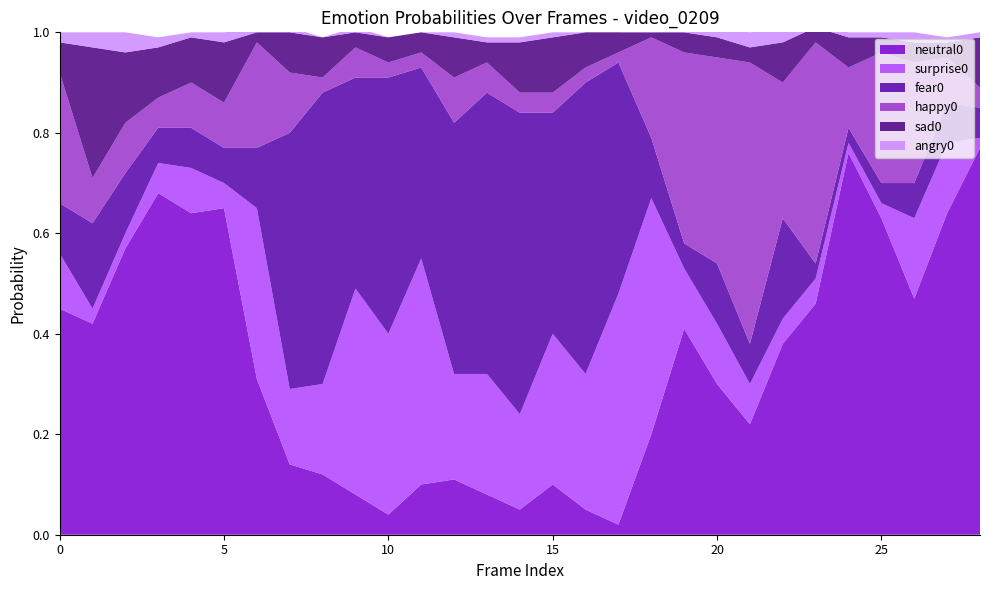

Reading left to right, transcribe all the data shown in this chart.

neutral0: 0.5	0.4	0.6	0.7	0.6	0.7	0.3	0.1	0.1	0.1	0.0	0.1	0.1	0.1	0.1	0.1	0.1	0.0	0.2	0.4	0.3	0.2	0.4	0.5	0.8	0.6	0.5	0.6	0.8
surprise0: 0.1	0.0	0.0	0.1	0.1	0.1	0.3	0.1	0.2	0.4	0.4	0.5	0.2	0.2	0.2	0.3	0.3	0.5	0.5	0.1	0.1	0.1	0.1	0.1	0.0	0.0	0.2	0.1	0.0
fear0: 0.1	0.2	0.1	0.1	0.1	0.1	0.1	0.5	0.6	0.4	0.5	0.4	0.5	0.6	0.6	0.4	0.6	0.5	0.1	0.1	0.1	0.1	0.2	0.0	0.0	0.0	0.1	0.1	0.1
happy0: 0.3	0.1	0.1	0.1	0.1	0.1	0.2	0.1	0.0	0.1	0.0	0.0	0.1	0.1	0.0	0.0	0.0	0.0	0.2	0.4	0.4	0.6	0.3	0.4	0.1	0.3	0.2	0.1	0.0
sad0: 0.1	0.3	0.1	0.1	0.1	0.1	0.0	0.1	0.1	0.0	0.1	0.0	0.1	0.0	0.1	0.1	0.1	0.0	0.0	0.0	0.0	0.0	0.1	0.0	0.1	0.0	0.0	0.0	0.1
angry0: 0.0	0.0	0.0	0.0	0.0	0.0	0.0	0.0	0.0	0.0	0.0	0.0	0.0	0.0	0.0	0.0	0.0	0.0	0.0	0.0	0.0	0.0	0.0	0.0	0.0	0.0	0.0	0.0	0.0